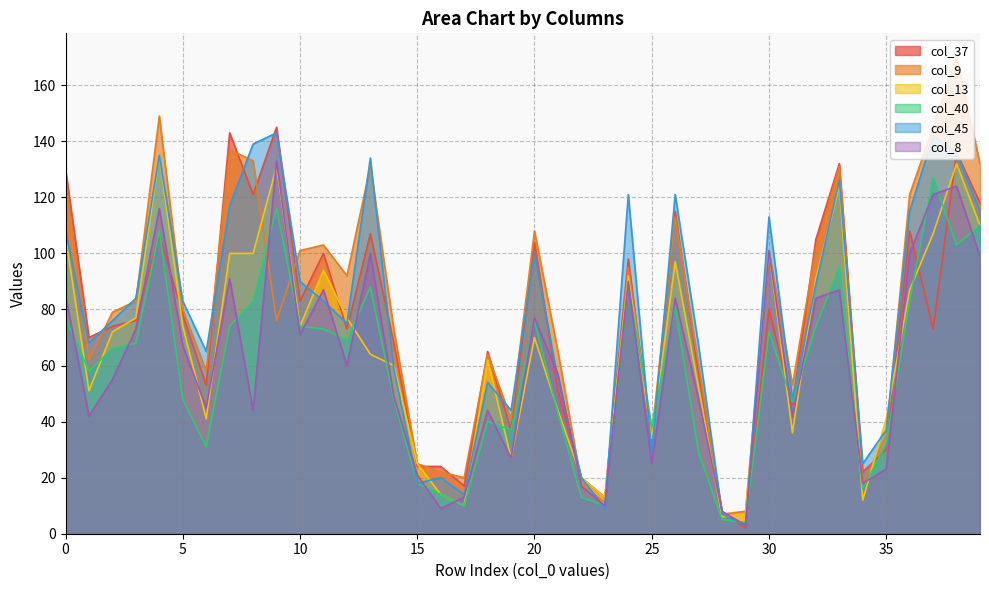

At how many categories does at least one series exceed 68?

24